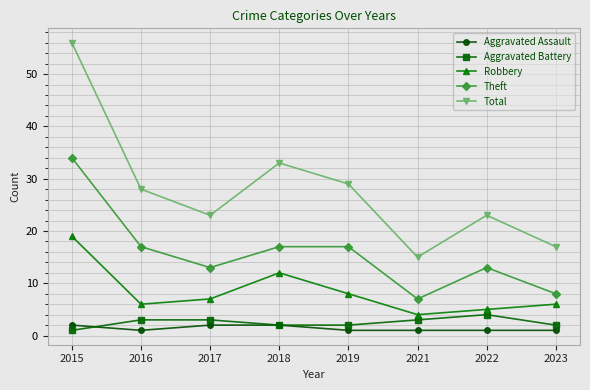

What is the total value across all series at 2019?

57